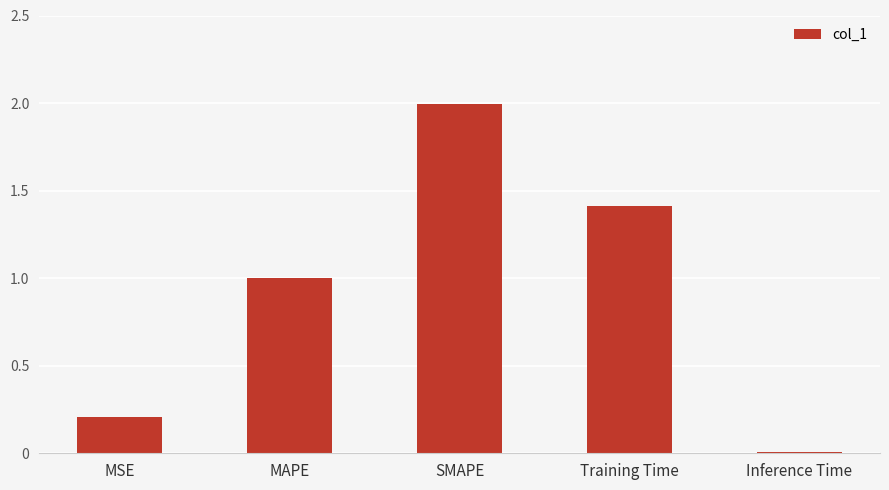

At which category does the chart reach its minimum across all series?

Inference Time